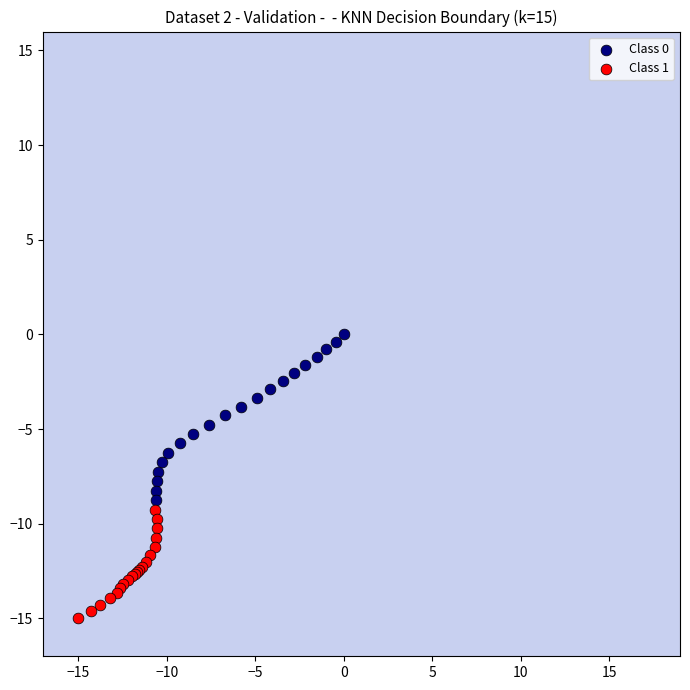

What are all the series names shown in the legend?

Class 0, Class 1